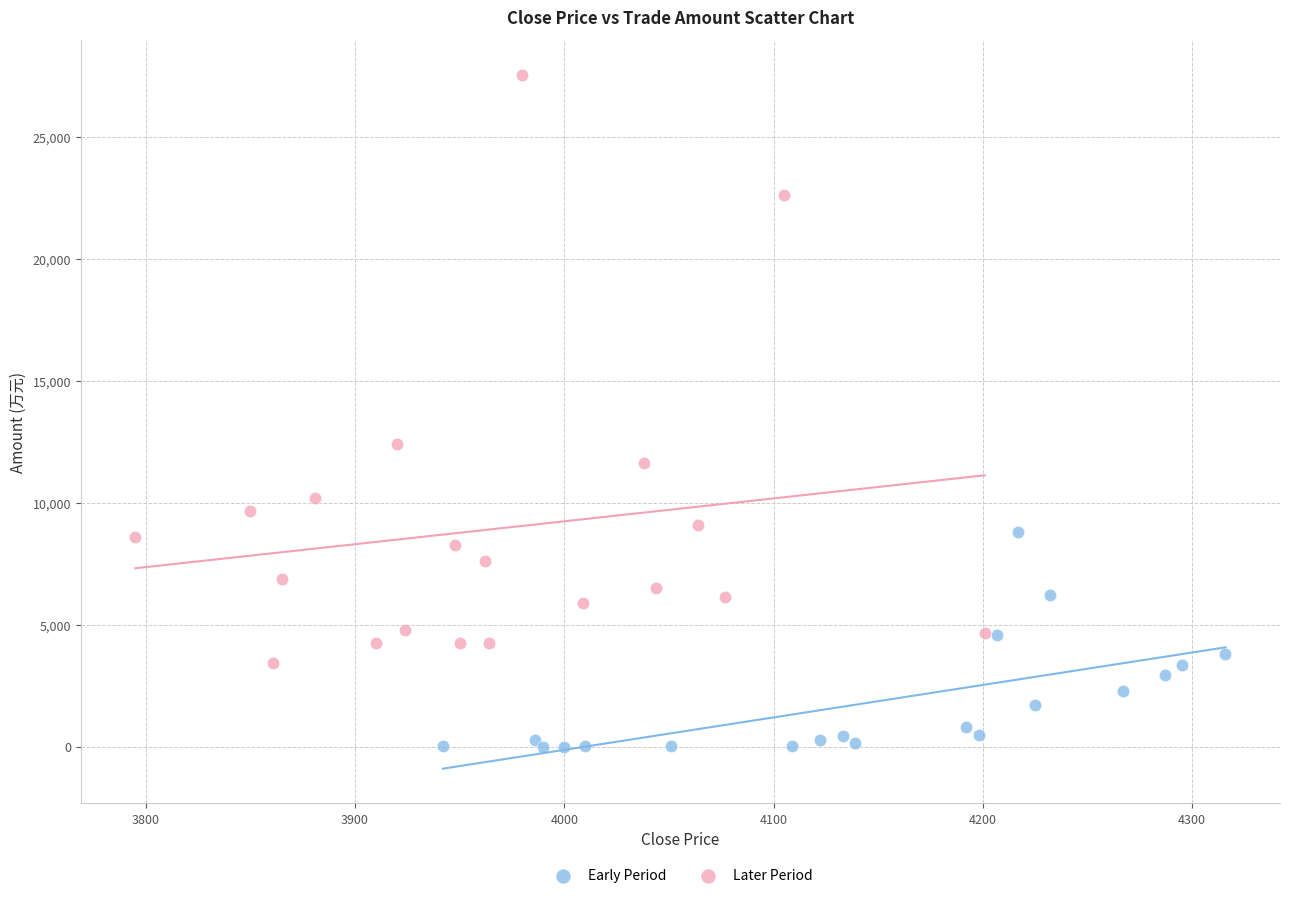

Which series contains the lowest Y value?

Early Period